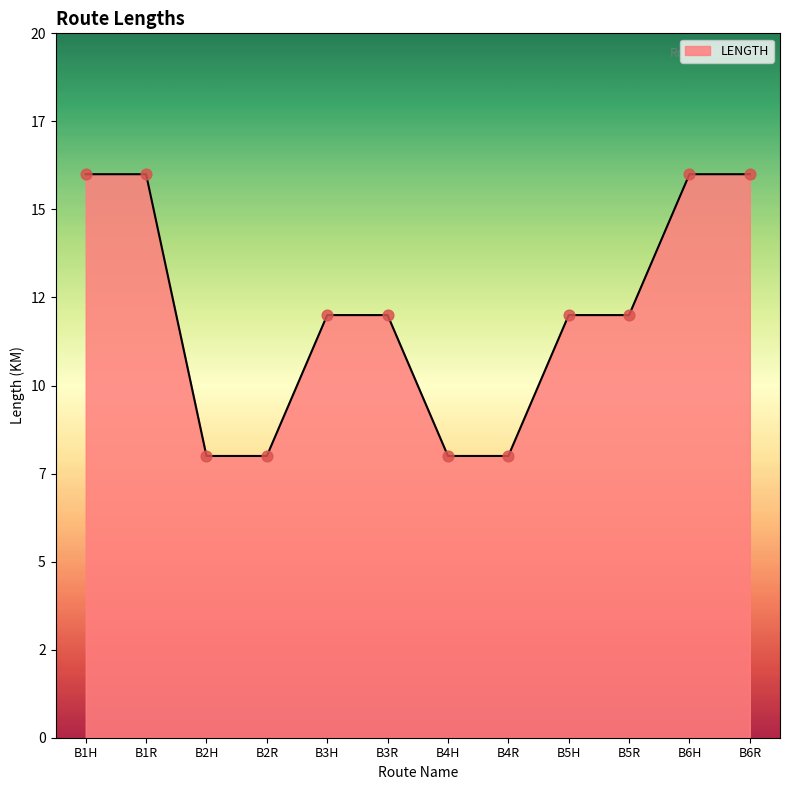

What is the change in value from B4H to B6H?

+8